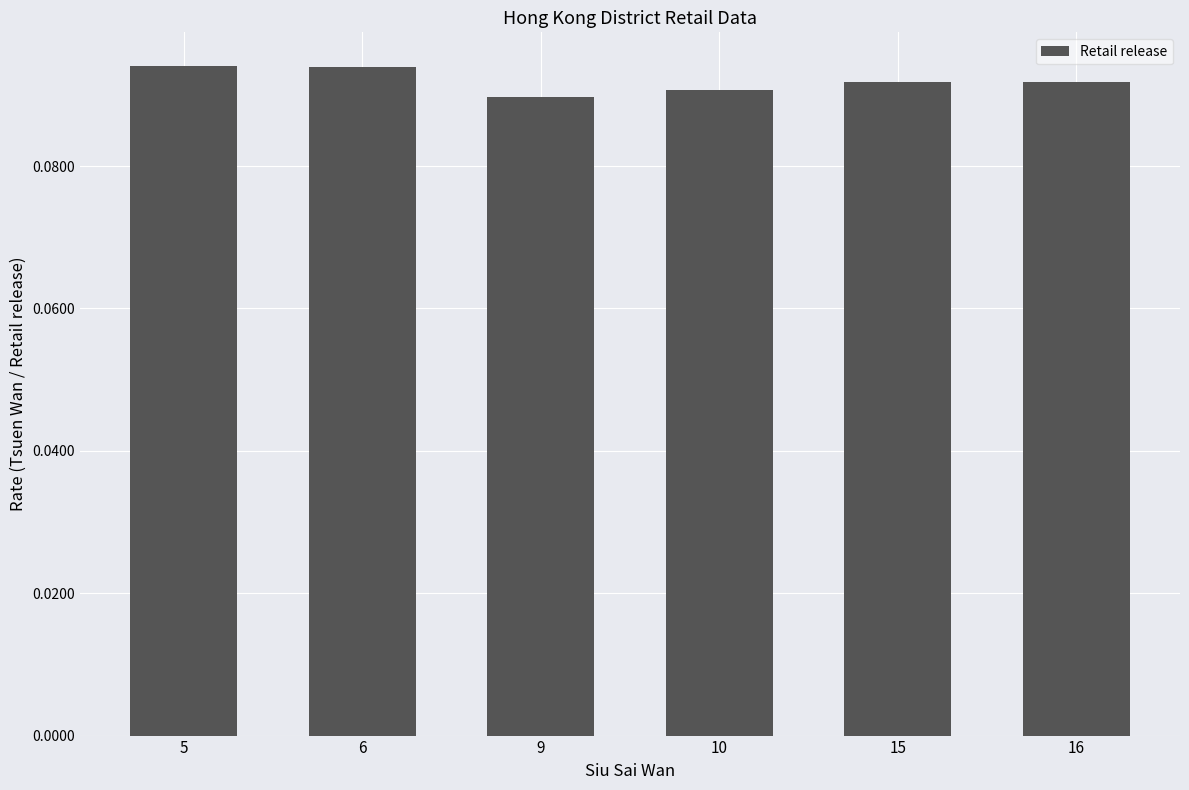

The chart shows a value of 0.0 at 15. True or false?

False